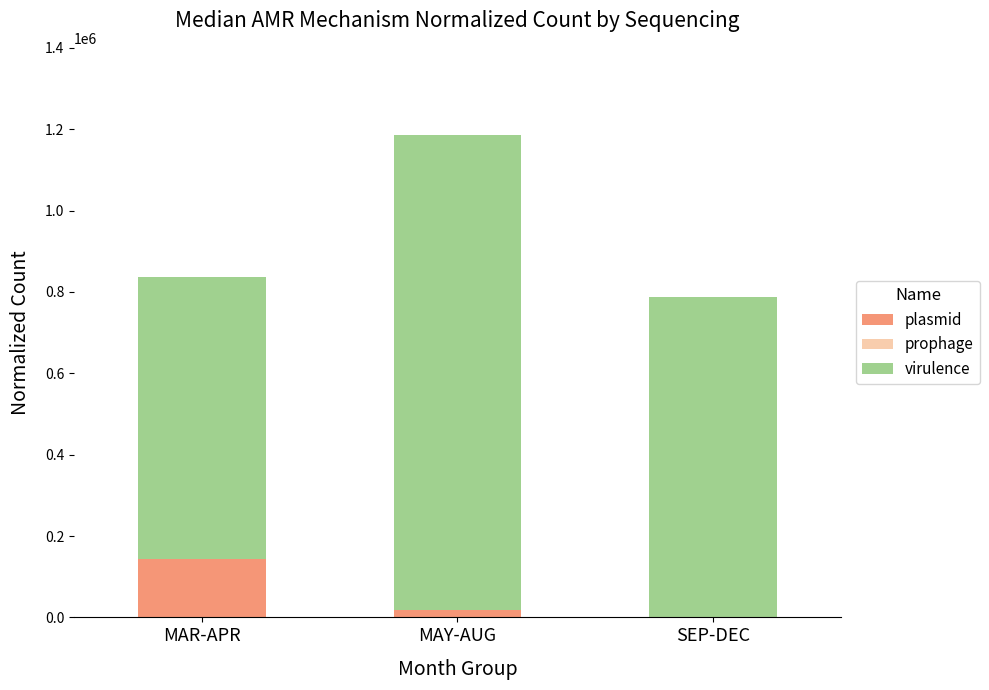

Reading left to right, what are the values for plasmid?

MAR-APR=143947	MAY-AUG=18281	SEP-DEC=0